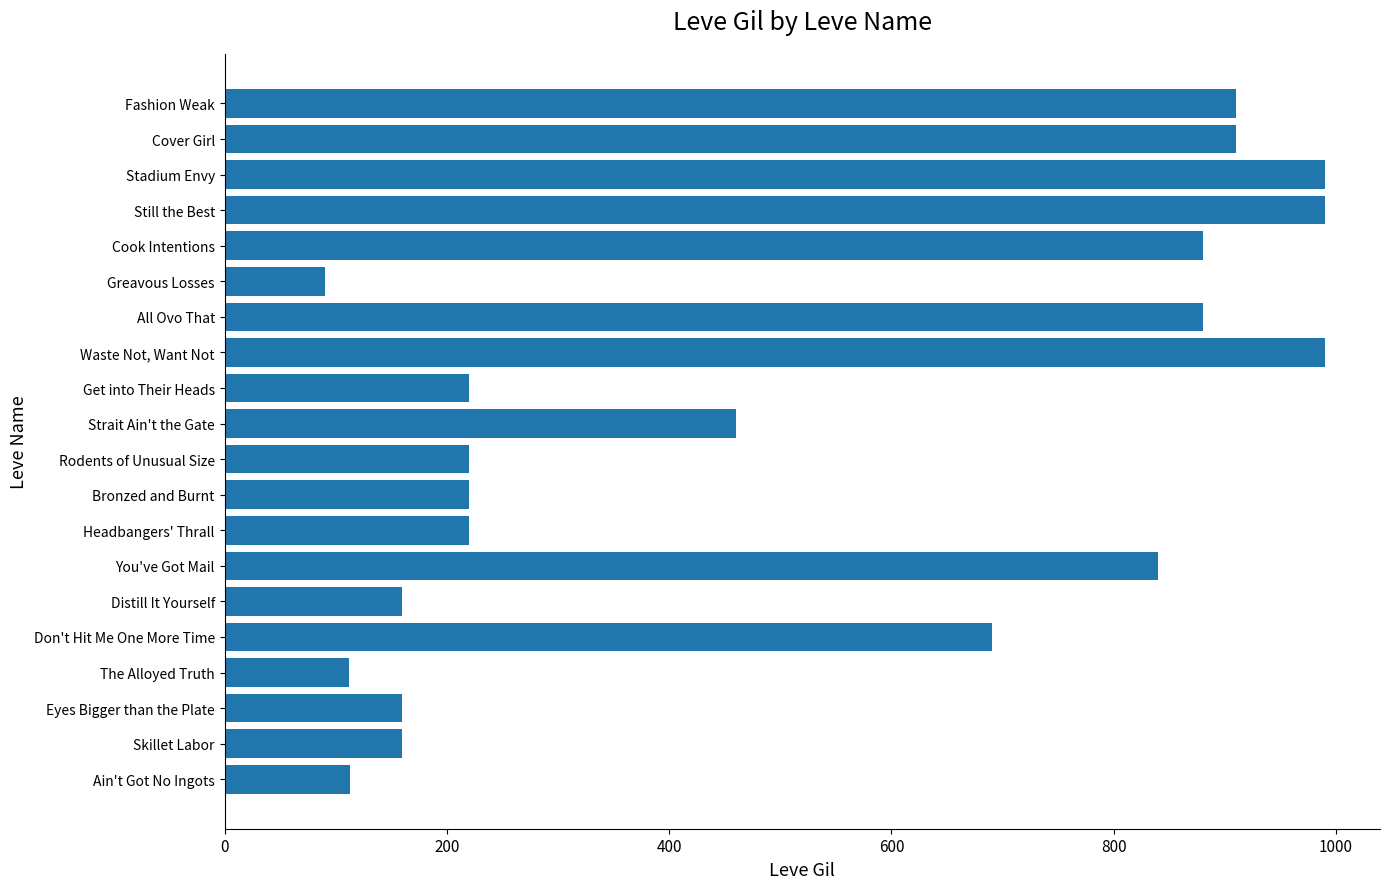

What is the minimum value shown in the chart?

90